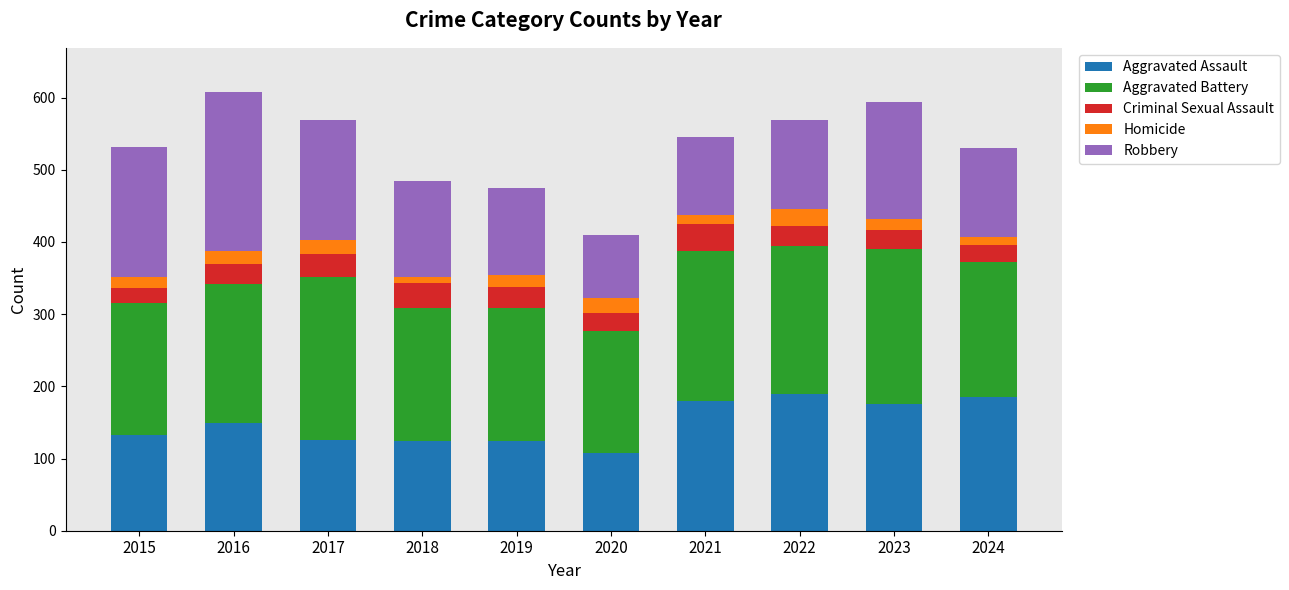

Where is Aggravated Assault nearest to the value 149?

2016